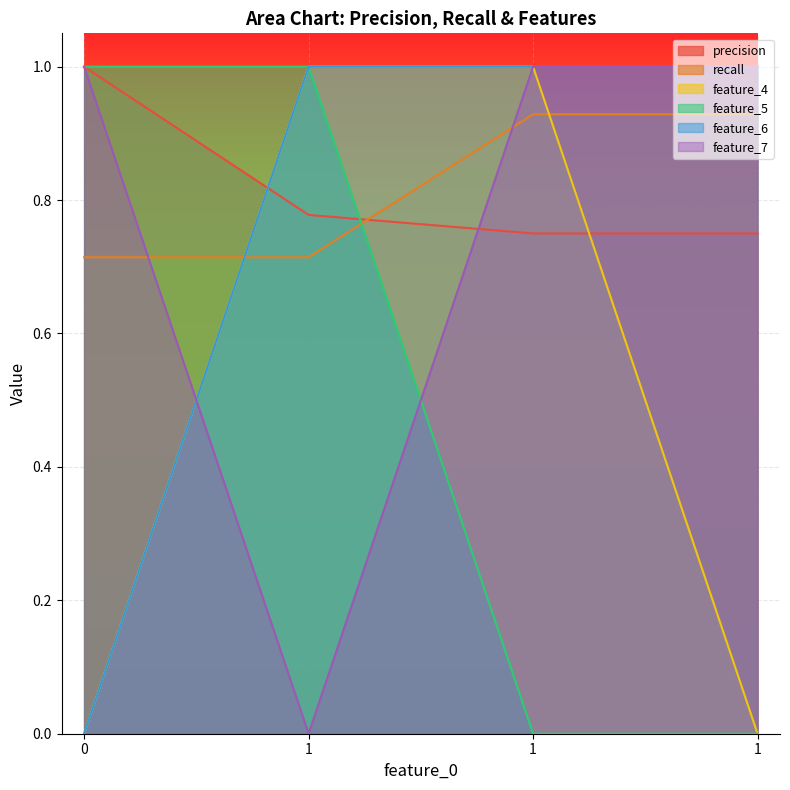

Which series has the largest range (max minus min)?

feature_4